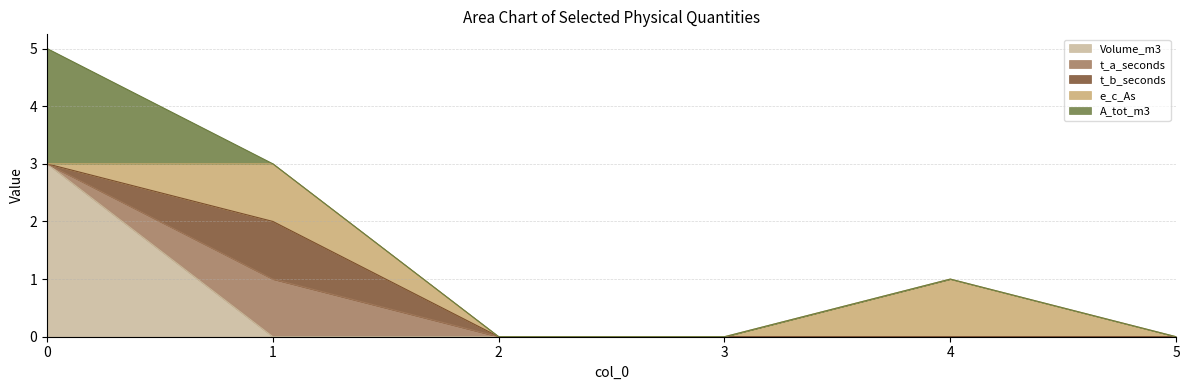

How many t_b_seconds values are between 0 and 1?

6